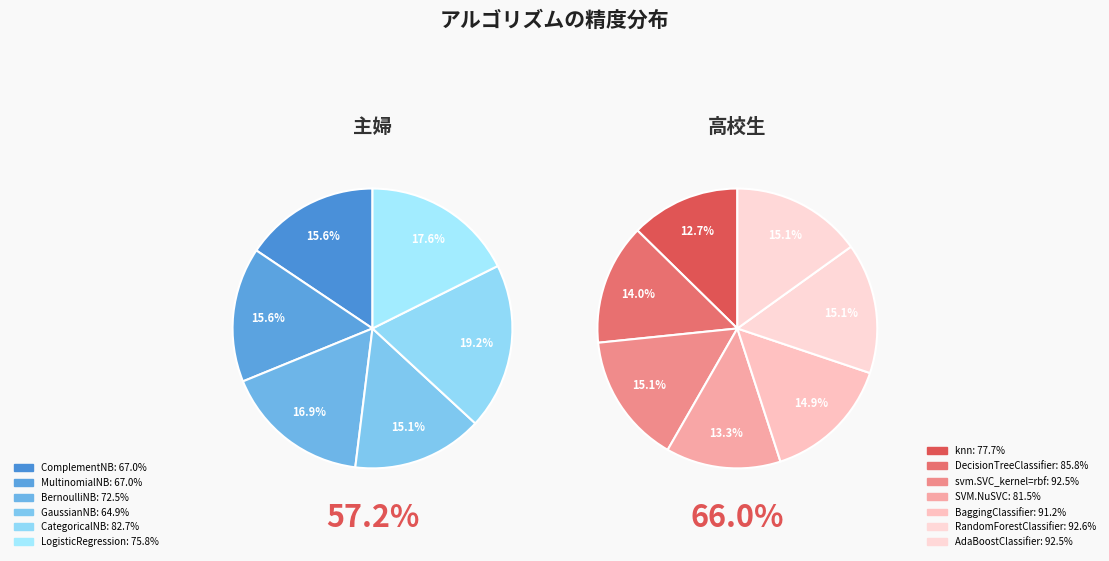

Count the number of slices in the pie.

13